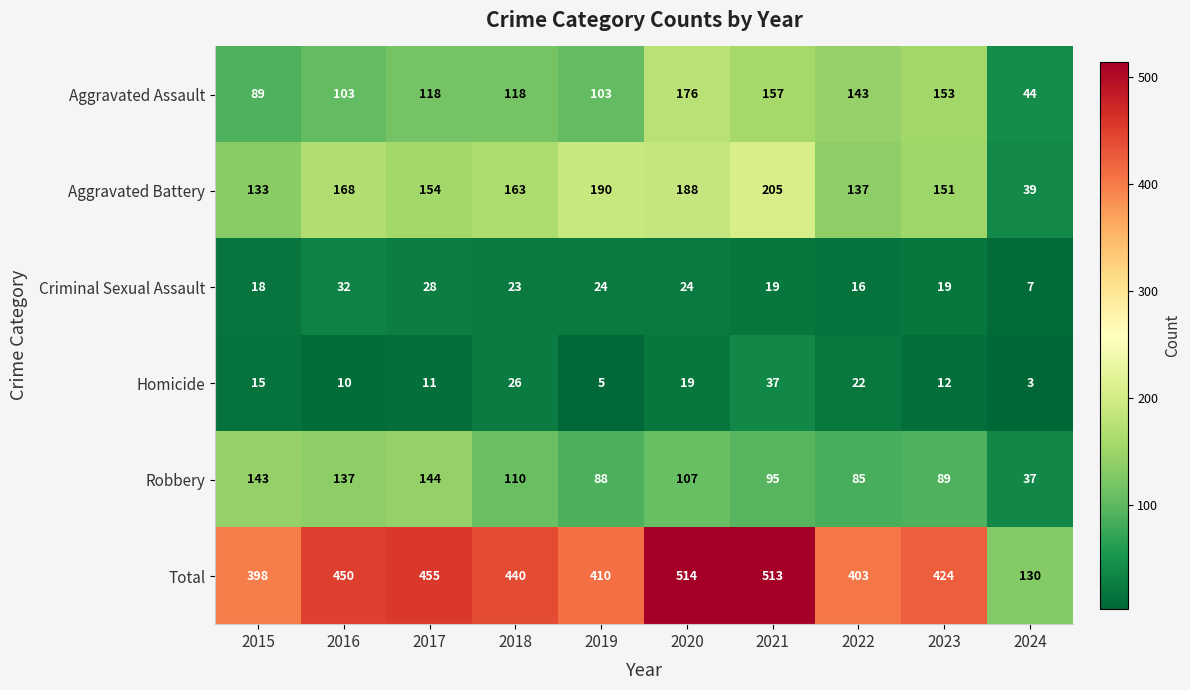

Which category has the lowest value across all series?

2024